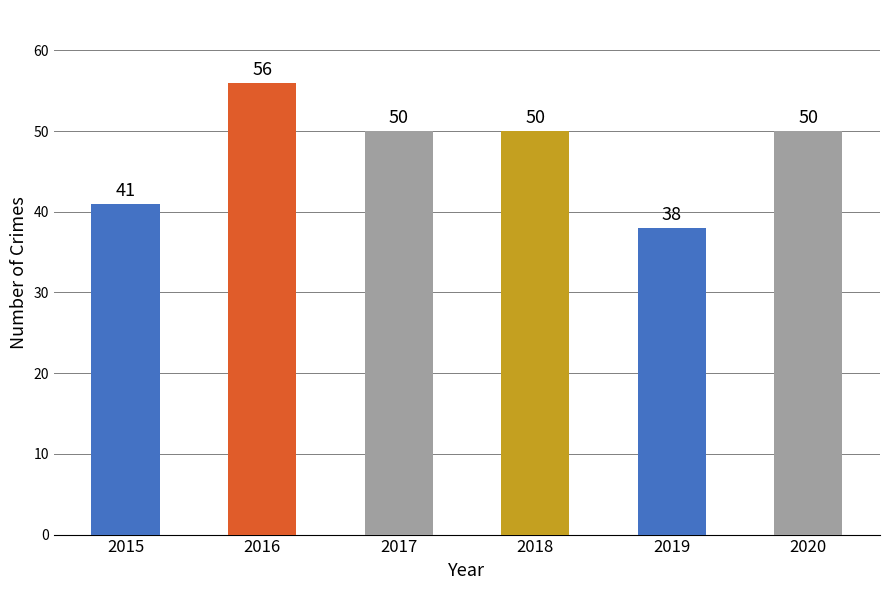

How many categories are shown in the chart?

6